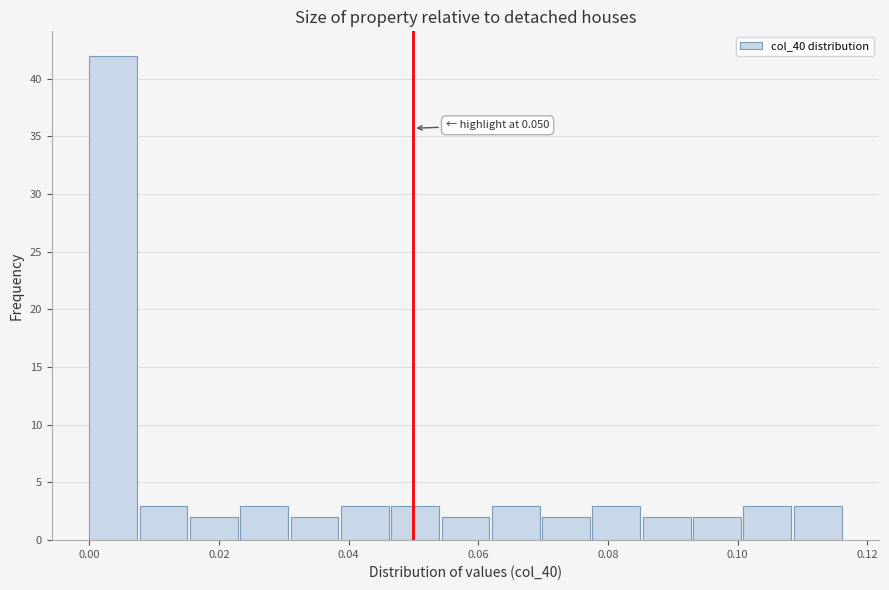

Around what value on the x-axis is the tallest bar? Give the approximate position of its centre, as read against the axis.

0.004